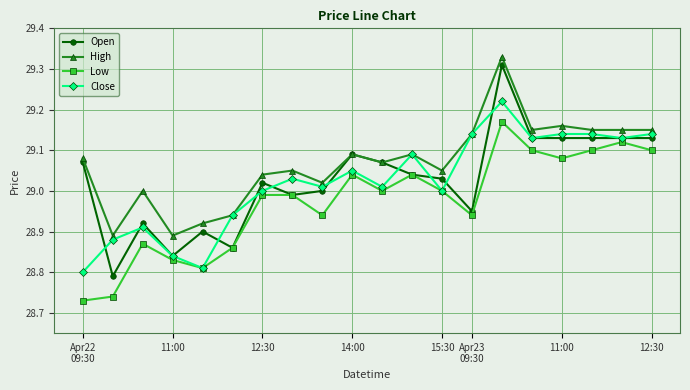

True or false: Close has more than 0 interior local peaks.

True